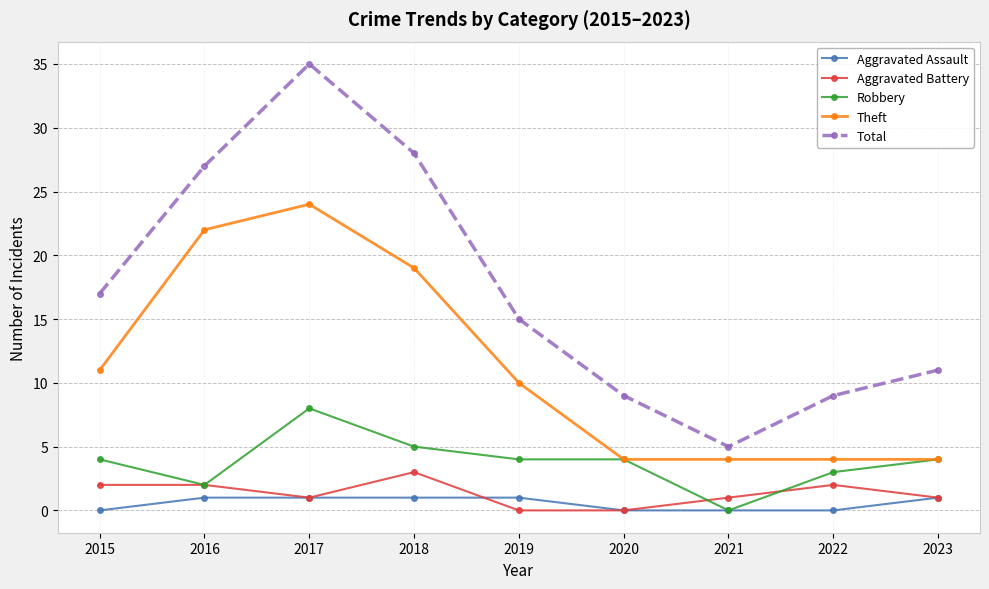

Reading left to right, what are all the values shown in this chart?

Aggravated Assault: 2015=0	2016=1	2017=1	2018=1	2019=1	2020=0	2021=0	2022=0	2023=1
Aggravated Battery: 2015=2	2016=2	2017=1	2018=3	2019=0	2020=0	2021=1	2022=2	2023=1
Robbery: 2015=4	2016=2	2017=8	2018=5	2019=4	2020=4	2021=0	2022=3	2023=4
Theft: 2015=11	2016=22	2017=24	2018=19	2019=10	2020=4	2021=4	2022=4	2023=4
Total: 2015=17	2016=27	2017=35	2018=28	2019=15	2020=9	2021=5	2022=9	2023=11